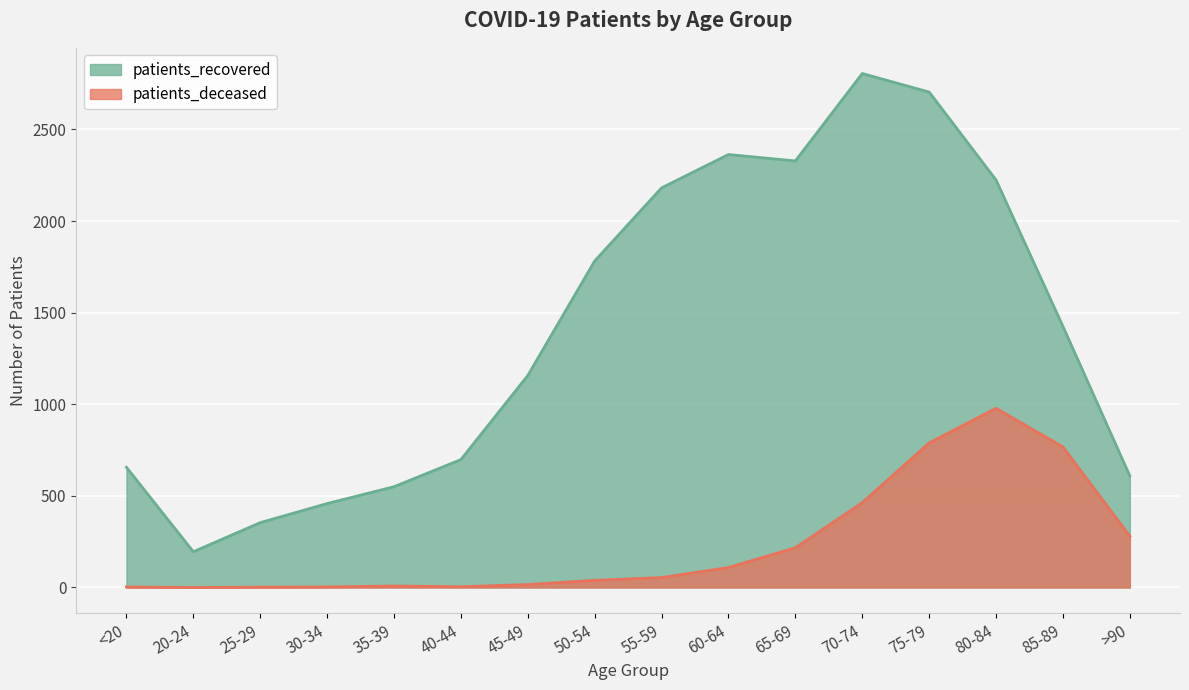

True or false: patients_deceased and patients_recovered cross at least once.

False